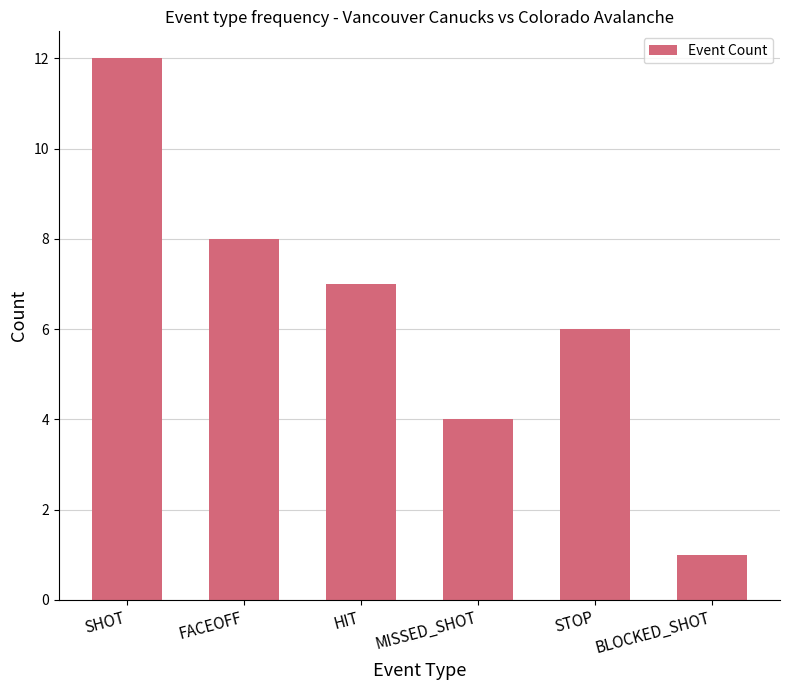

Is it true that the value at SHOT is 12?

True